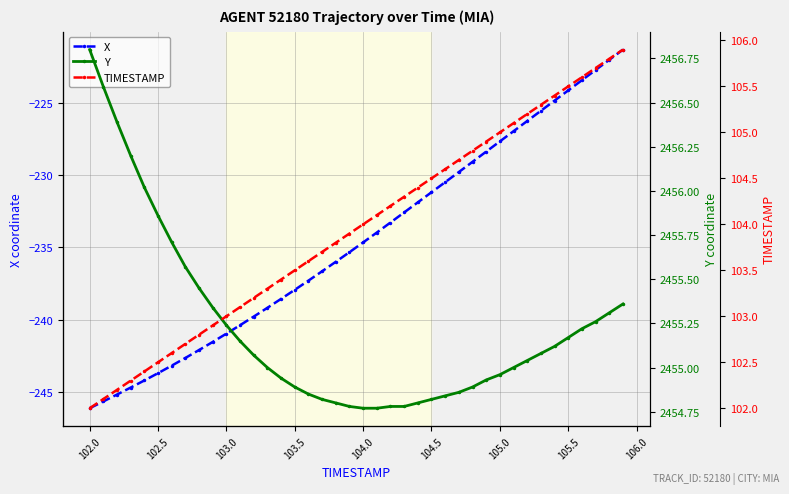

True or false: X has a value of -237.9 at 103.5.

True